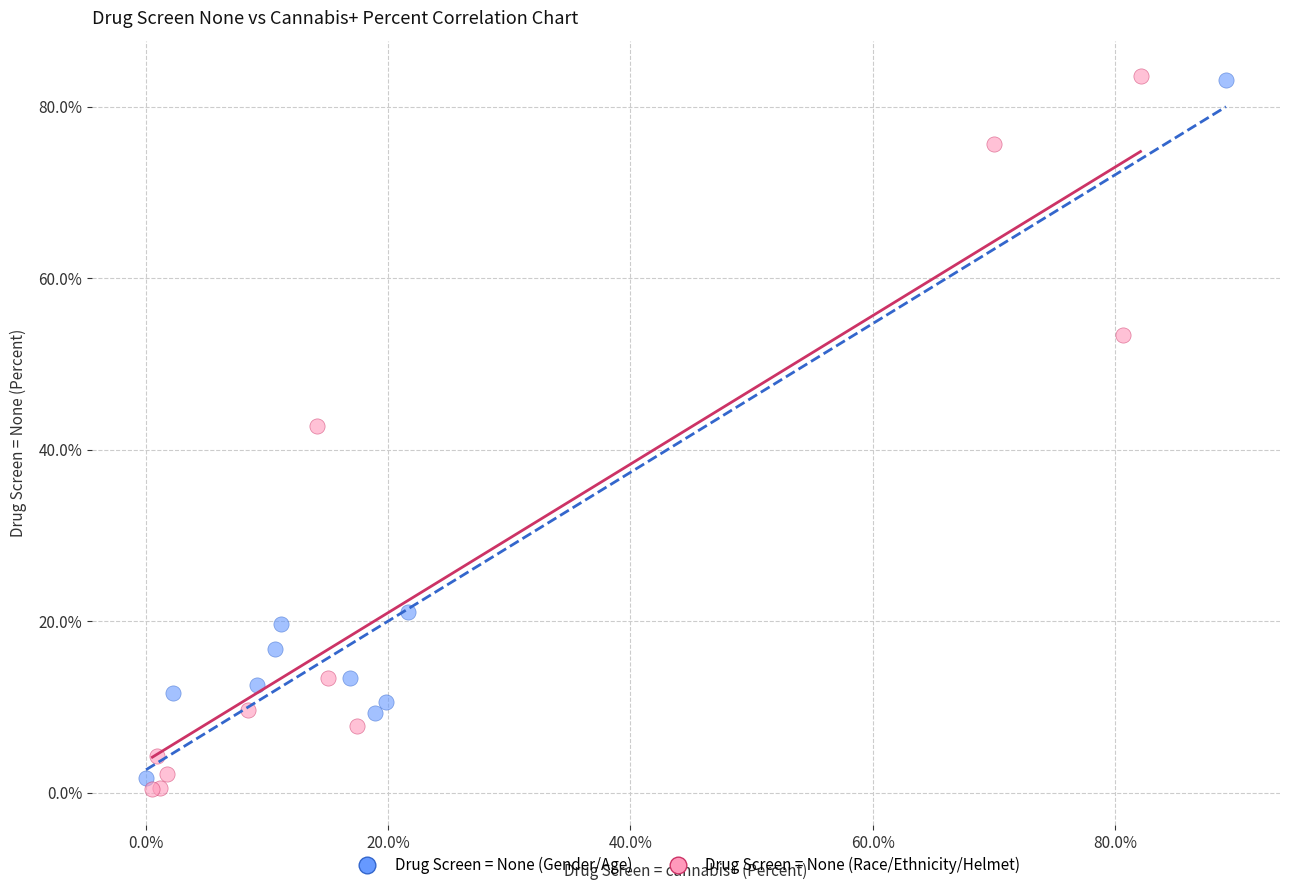

Which series has the widest spread of Y values?

Drug Screen = None (Race/Ethnicity/Helmet)